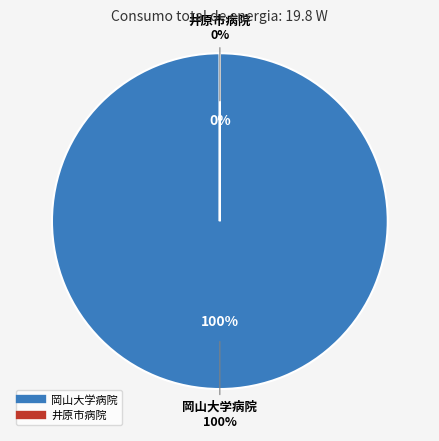

Which slice is the largest?

岡山大学病院